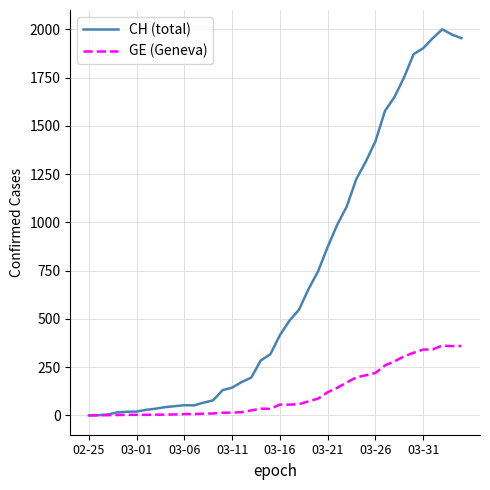

List the series in order of their peak value, highest first.

CH (total), GE (Geneva)